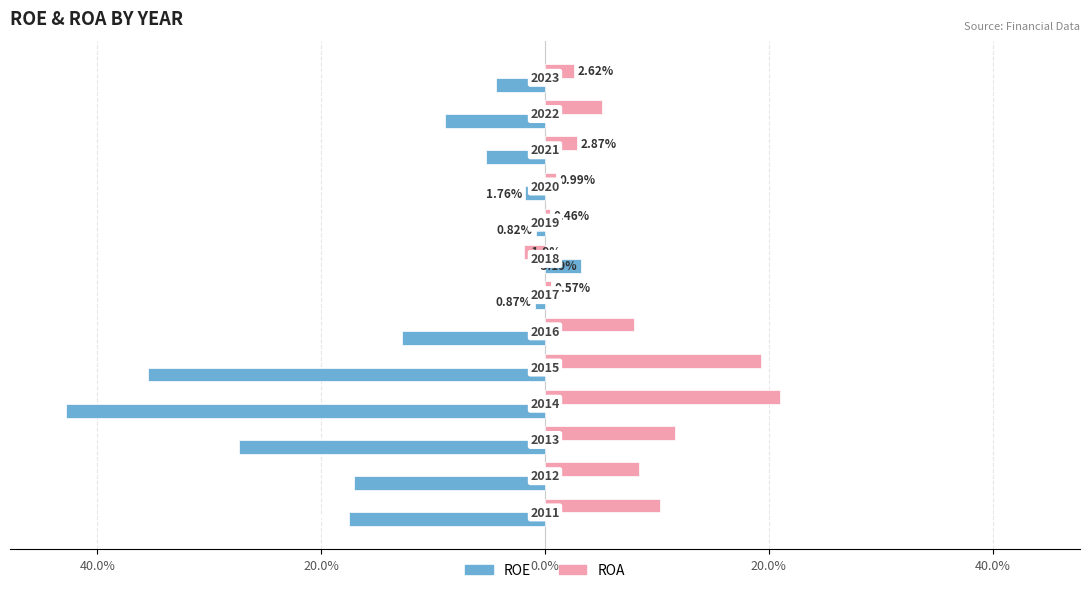

Which series has the largest total across all categories?

ROA